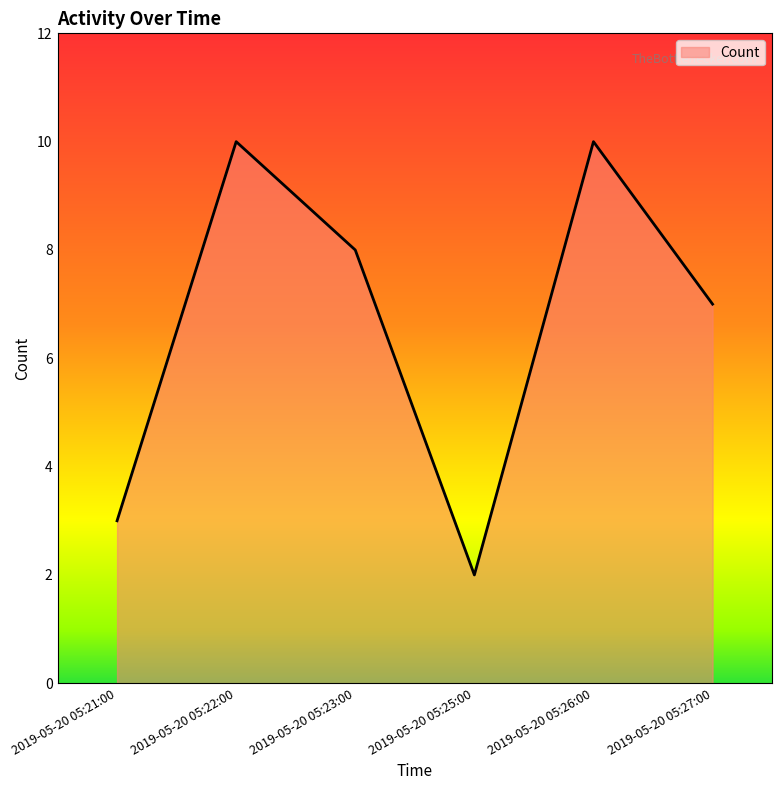

What position from the left is 2019-05-20 05:22:00?

2